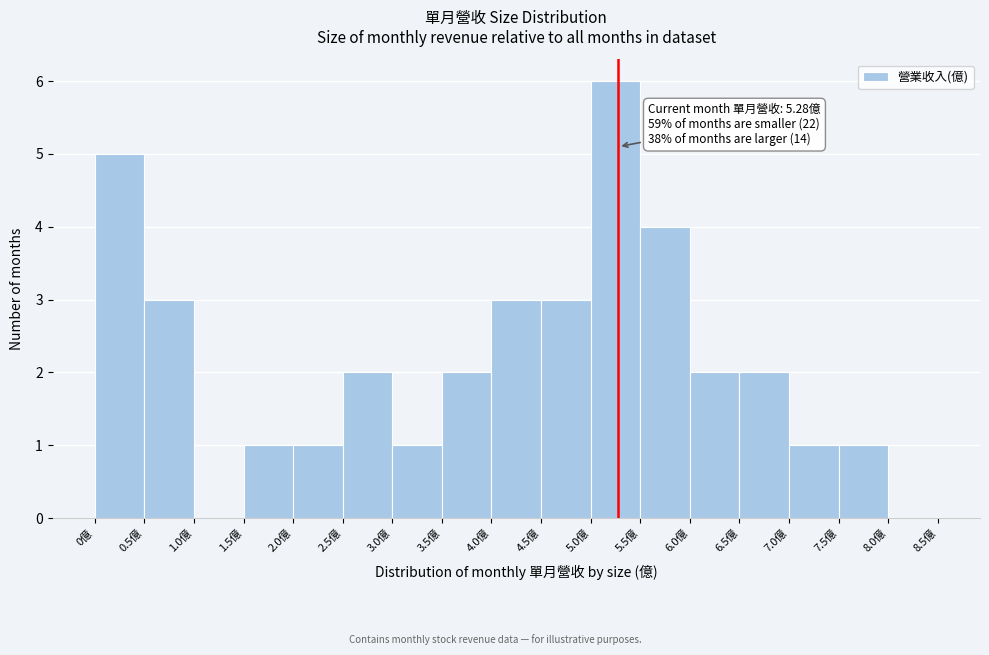

Over which range of the x-axis is the bar tallest?

5.0 to 5.5